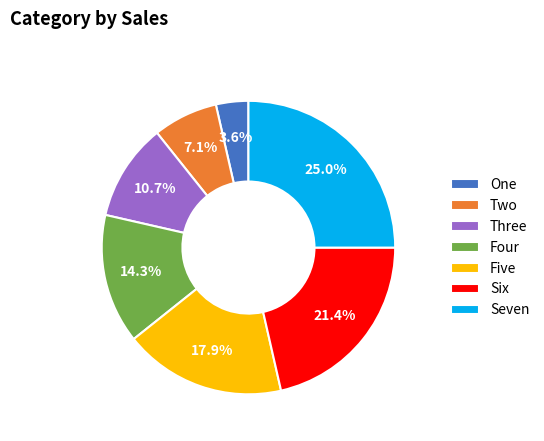

Count the number of slices in the pie.

7